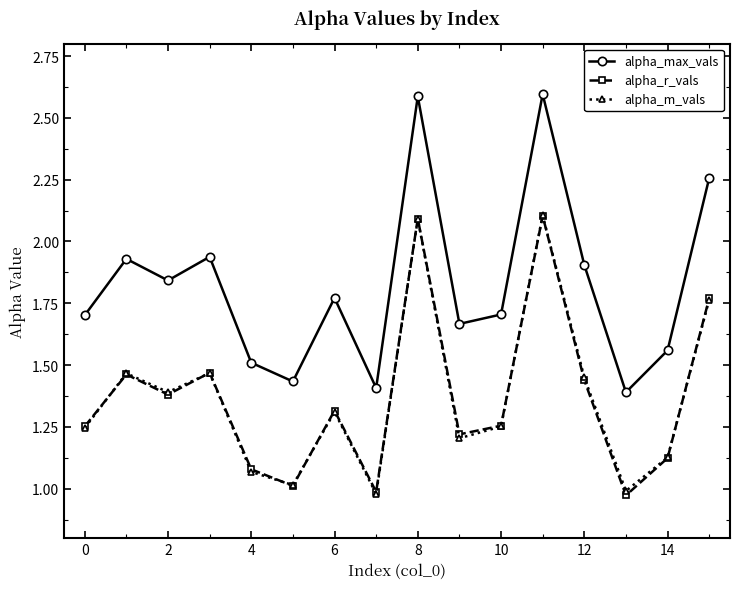

What is the value of the alpha_max_vals point at the 12th from the left?

2.6